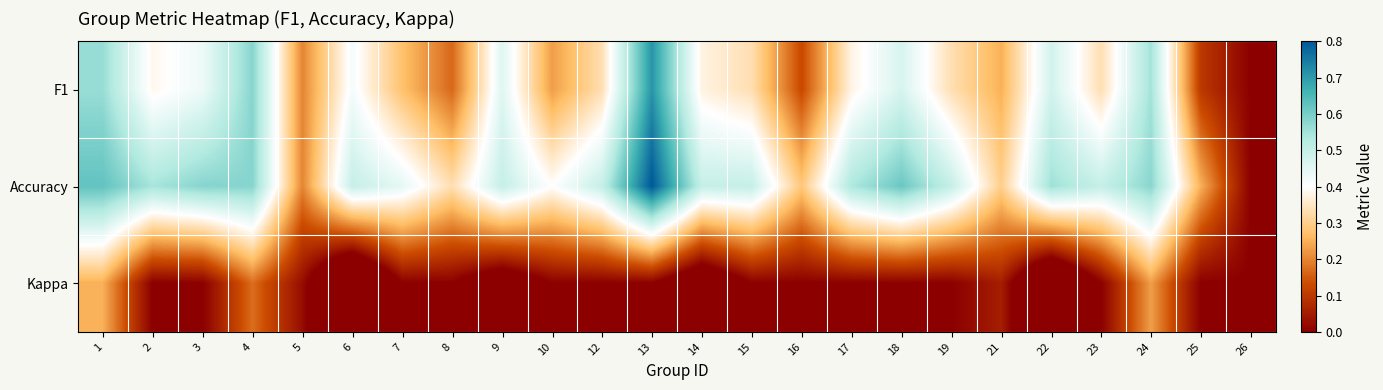

What is the difference between the highest and lowest values at 25?

0.2